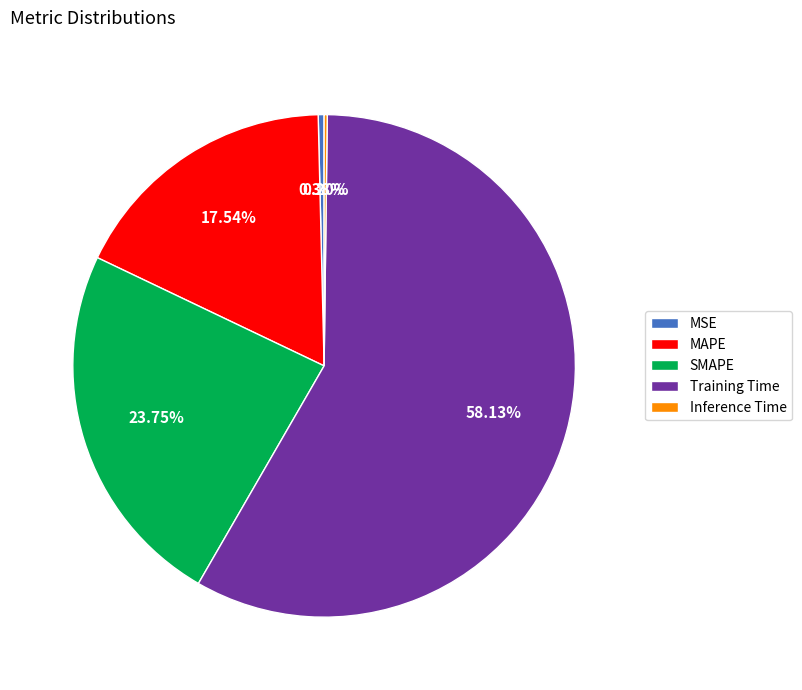

Does Training Time represent more than half of the total?

Yes